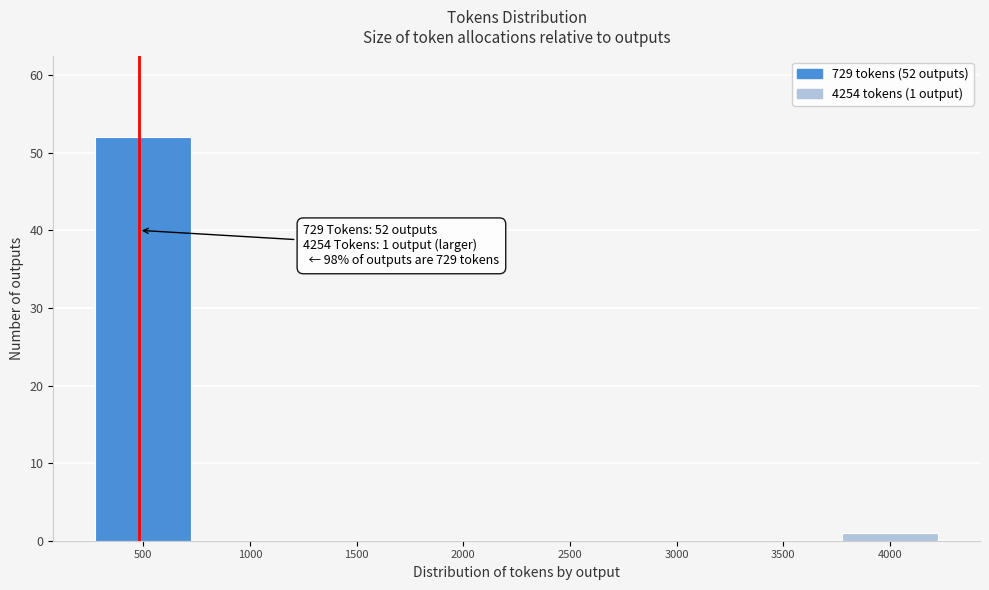

Reading left to right, extract all data points from this chart.

500=52	1000=0	1500=0	2000=0	2500=0	3000=0	3500=0	4000=1